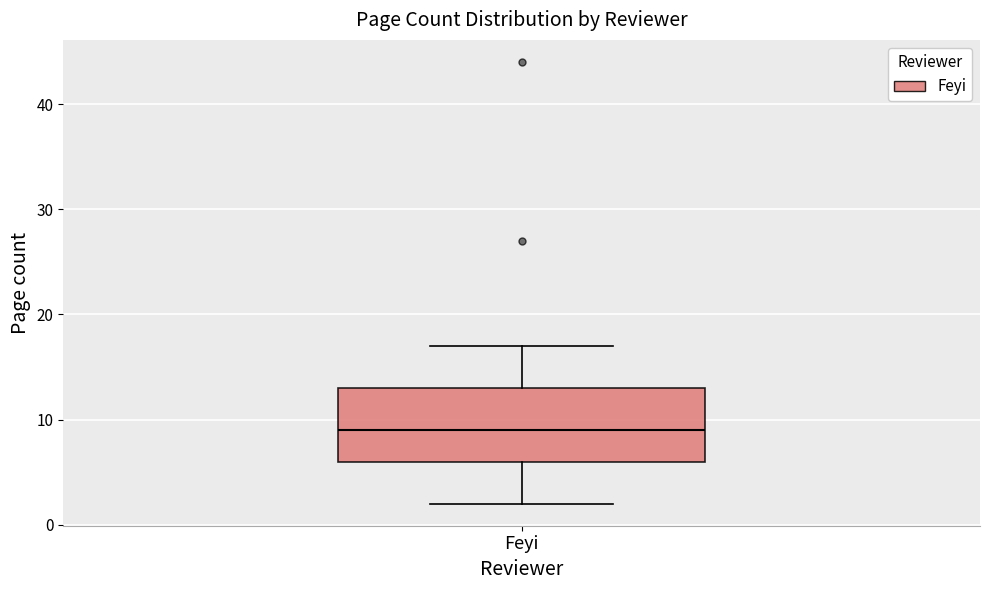

Read this box plot against the y-axis: the position of the median line, the range covered by the box, and the ends of both whiskers. The values are not printed on the chart, so give them approximately, as read against the axis.

median 9, box 6 to 13, whiskers 2 to 17